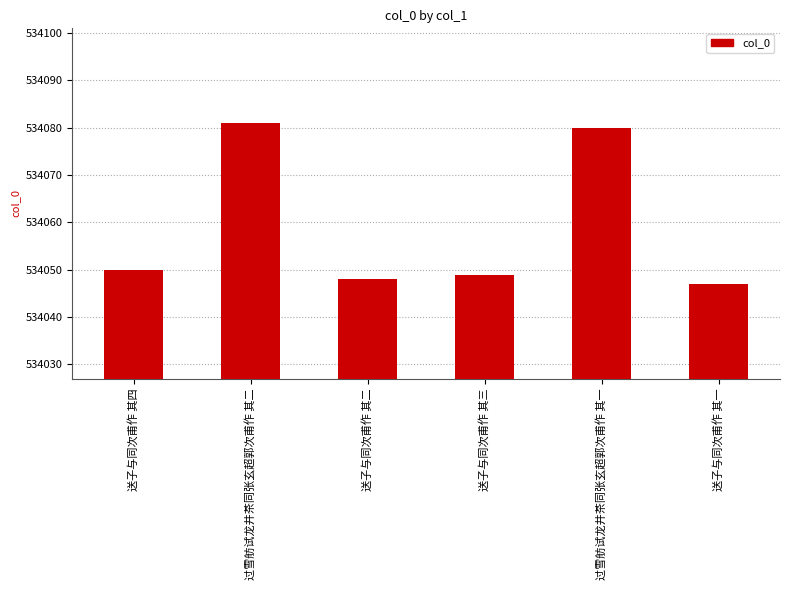

What is the difference between the second highest and second lowest values?

32